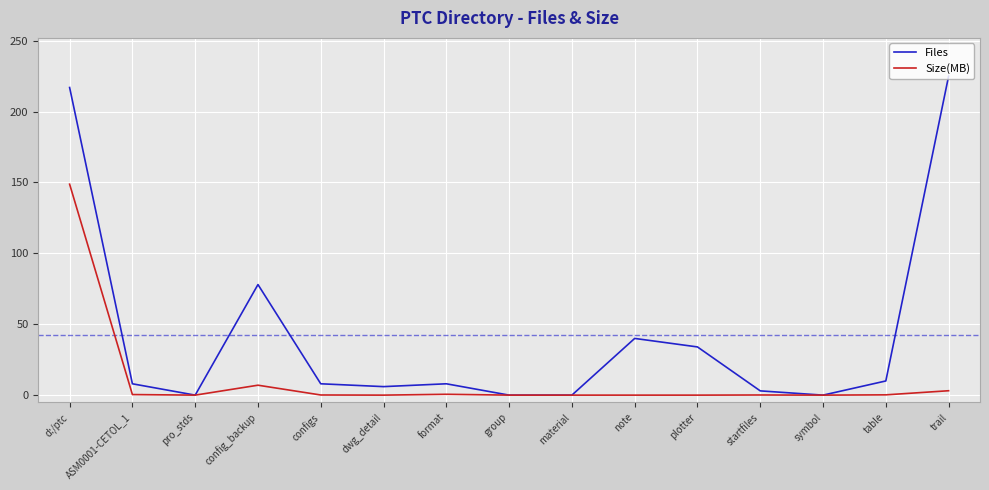

Is the value of Files at table greater than the value of Size(MB) at config_backup?

Yes